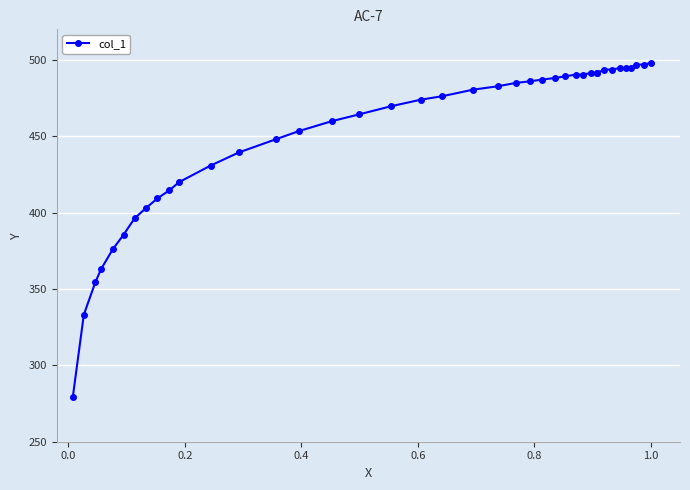

Is this an area chart (filled region under the line)?

No